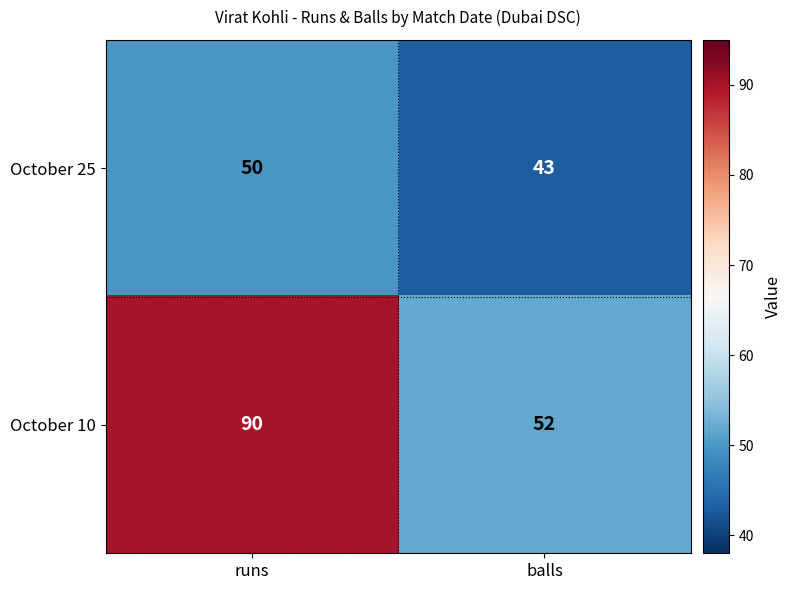

Which series has the largest total across all categories?

October 10